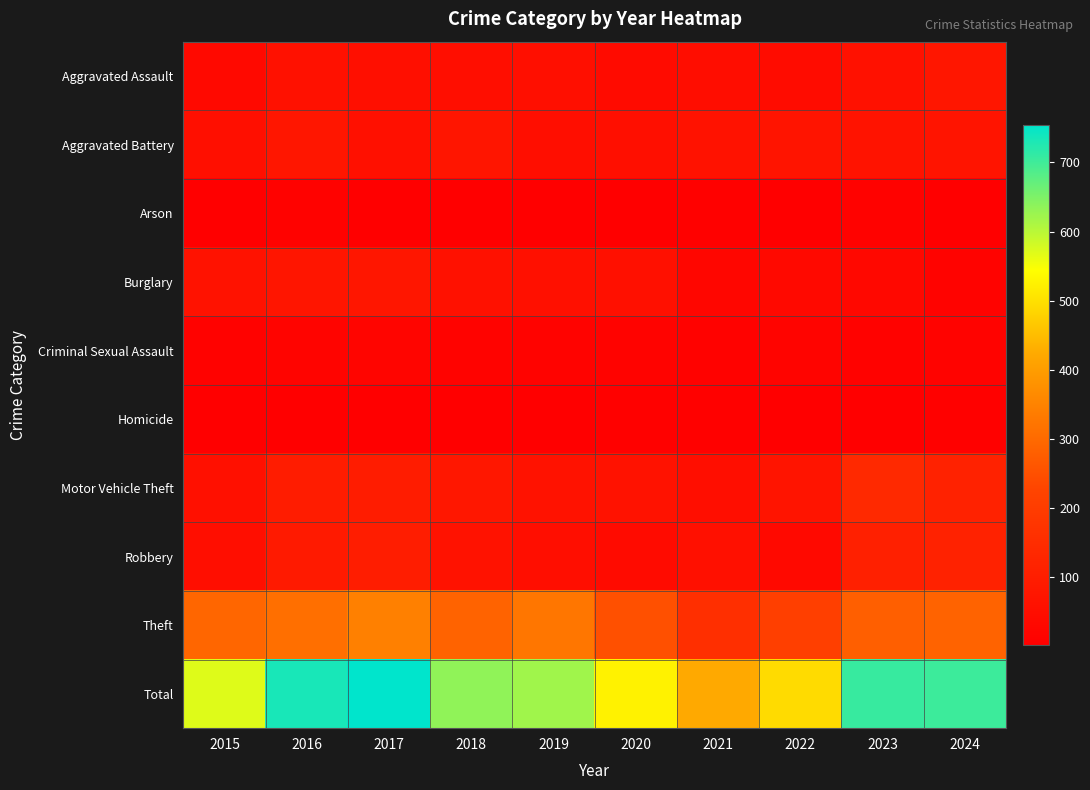

List the series in order of their peak value, lowest first.

Homicide, Arson, Criminal Sexual Assault, Aggravated Battery, Aggravated Assault, Burglary, Robbery, Motor Vehicle Theft, Theft, Total